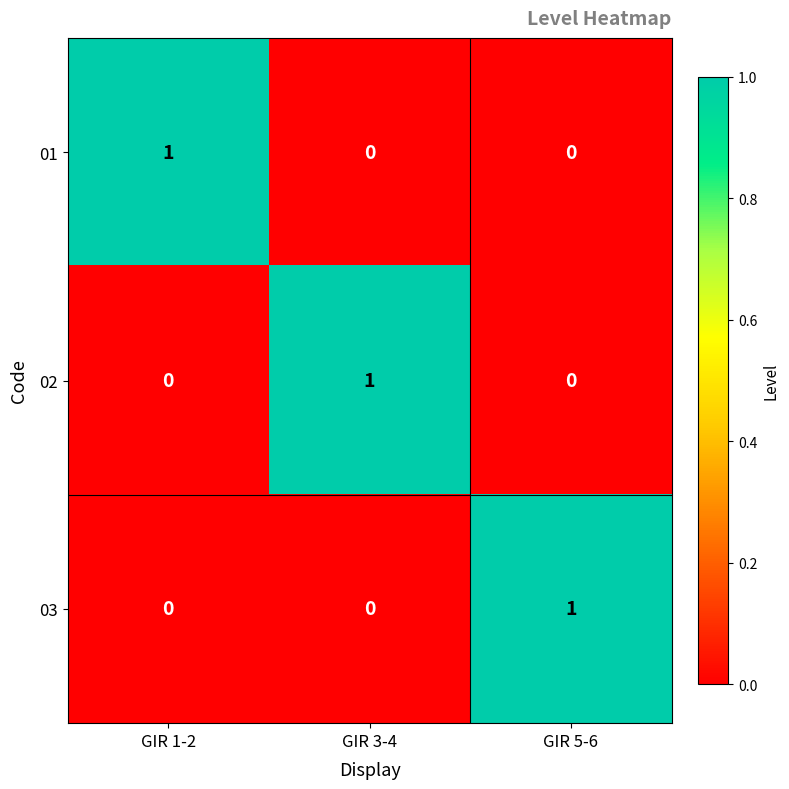

Is it true that 01 equals 0 at GIR 3-4?

True